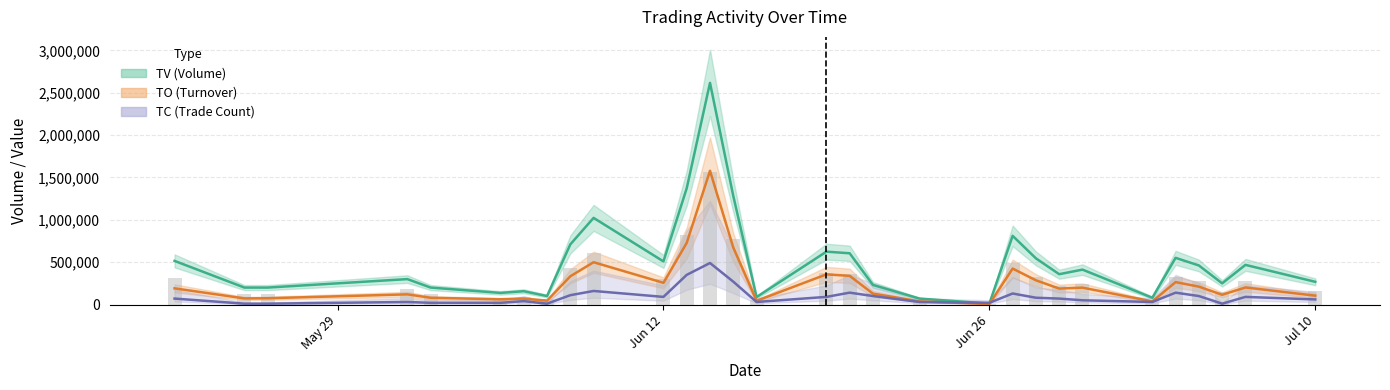

Reading left to right, list all the values displayed in this chart.

TV line: 515000	200000	200000	300000	200000	137000	157000	100000	710000	1023000	509000	1373000	2617000	1282000	88000	624000	605000	231000	70000	11000	811000	545000	358000	412000	80000	551000	461000	250000	468000	268000
TO line: 190850	72000	74000	120000	79480	61650	69480	45000	333400	499300	256050	728040	1579260	672810	44000	355780	338310	128190	37100	5630	424200	285920	188170	199380	36500	264510	211190	115000	201520	104460
TC line: 70000	10000	10000	30000	20000	20000	40000	10000	110000	160000	90000	350000	490000	270000	30000	90000	140000	100000	30000	20000	130000	80000	70000	50000	30000	140000	100000	10000	90000	60000